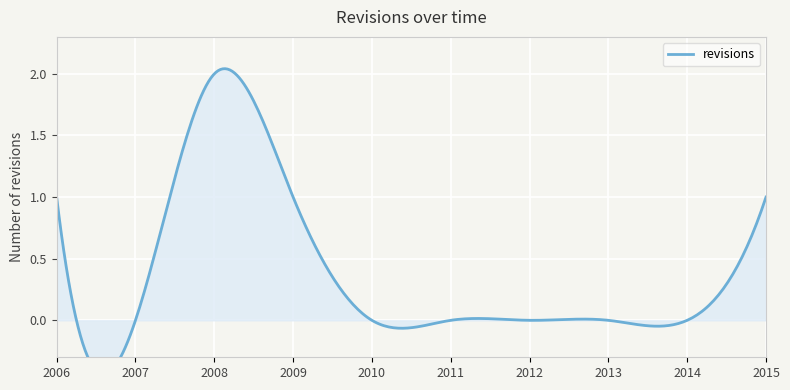

Which has a higher value, 2012-12-31 or 2013-12-31?

2012-12-31